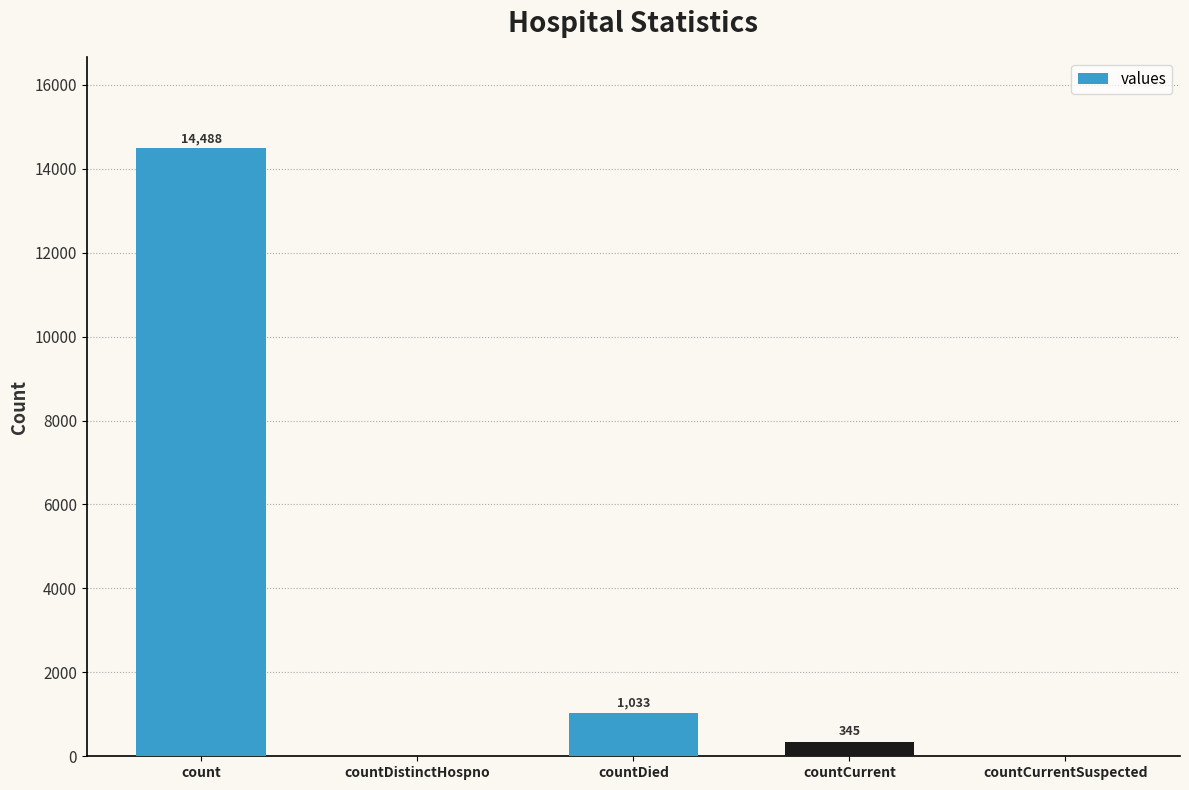

Are the bars horizontal?

No